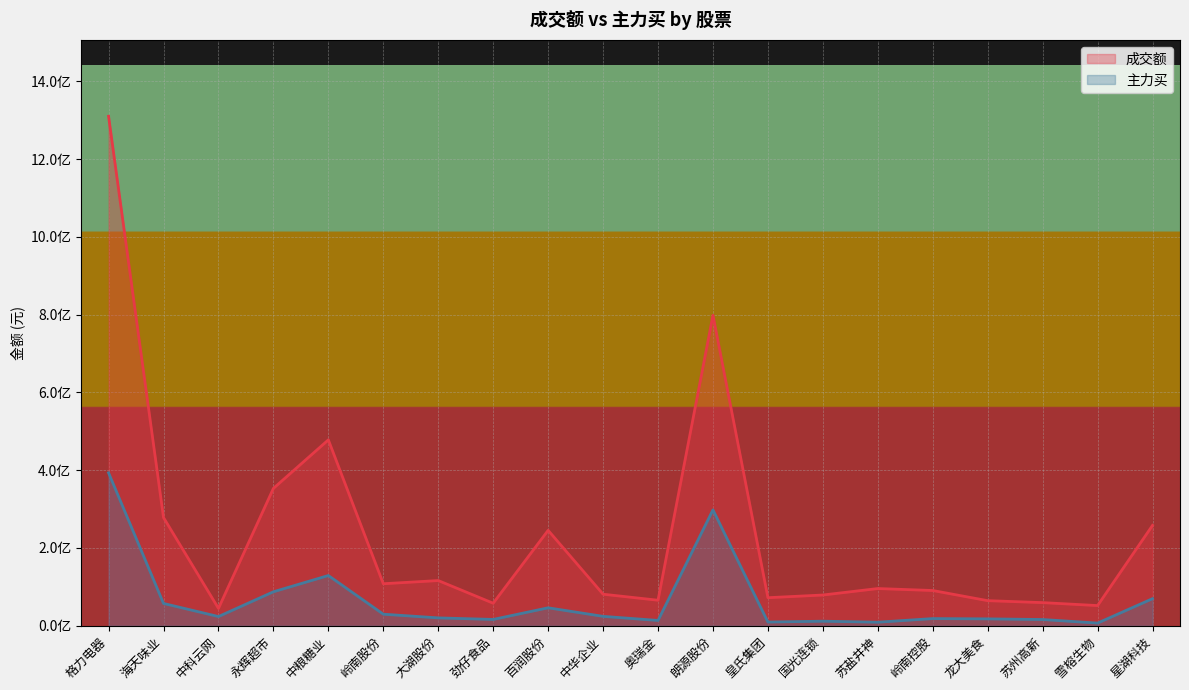

Reading left to right, extract all data points from this chart.

成交额: 格力电器=1310109909	海天味业=278213529	中科云网=44602075	永辉超市=353166244	中粮糖业=477941830	岭南股份=107982366	大湖股份=116156639	劲仔食品=57884889	百润股份=245276940	中华企业=81043561	奥瑞金=65567372	朗源股份=798299355	皇氏集团=72081164	国光连锁=78979279	苏盐井神=95621187	岭南控股=90573499	龙大美食=64456933	苏州高新=59436268	雪榕生物=51830388	星湖科技=258071275
主力买: 格力电器=393240258	海天味业=57294233	中科云网=23608530	永辉超市=87324533	中粮糖业=129119748	岭南股份=29672820	大湖股份=20179195	劲仔食品=16196072	百润股份=46114260	中华企业=24111427	奥瑞金=13568523	朗源股份=297916481	皇氏集团=9447526	国光连锁=11676497	苏盐井神=9066902	岭南控股=18398441	龙大美食=17671577	苏州高新=15967925	雪榕生物=6812290	星湖科技=69606827